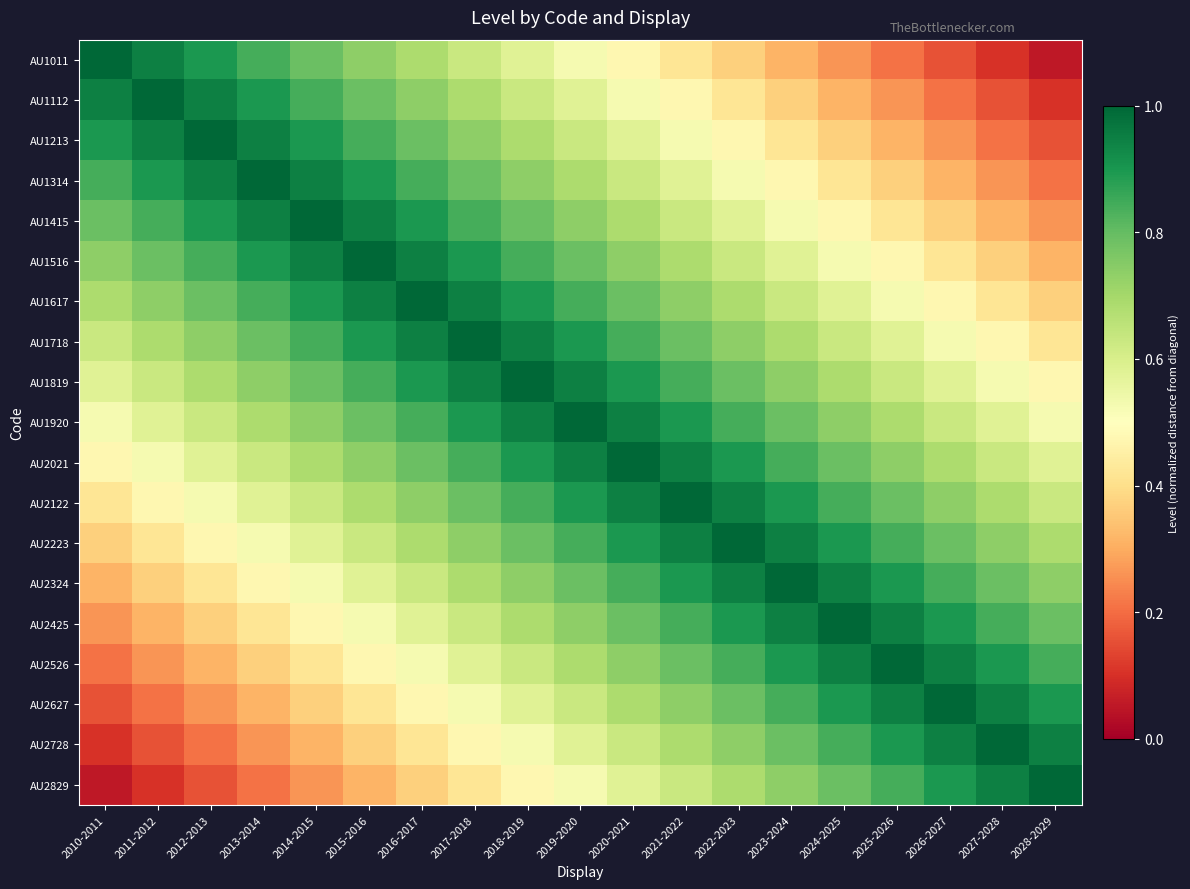

Reading left to right, transcribe all the data shown in this chart.

AU1011: 2010-2011=1.0	2011-2012=0.9	2012-2013=0.9	2013-2014=0.8	2014-2015=0.8	2015-2016=0.7	2016-2017=0.7	2017-2018=0.6	2018-2019=0.6	2019-2020=0.5	2020-2021=0.5	2021-2022=0.4	2022-2023=0.4	2023-2024=0.3	2024-2025=0.3	2025-2026=0.2	2026-2027=0.2	2027-2028=0.1	2028-2029=0.1
AU1112: 2010-2011=0.9	2011-2012=1.0	2012-2013=0.9	2013-2014=0.9	2014-2015=0.8	2015-2016=0.8	2016-2017=0.7	2017-2018=0.7	2018-2019=0.6	2019-2020=0.6	2020-2021=0.5	2021-2022=0.5	2022-2023=0.4	2023-2024=0.4	2024-2025=0.3	2025-2026=0.3	2026-2027=0.2	2027-2028=0.2	2028-2029=0.1
AU1213: 2010-2011=0.9	2011-2012=0.9	2012-2013=1.0	2013-2014=0.9	2014-2015=0.9	2015-2016=0.8	2016-2017=0.8	2017-2018=0.7	2018-2019=0.7	2019-2020=0.6	2020-2021=0.6	2021-2022=0.5	2022-2023=0.5	2023-2024=0.4	2024-2025=0.4	2025-2026=0.3	2026-2027=0.3	2027-2028=0.2	2028-2029=0.2
AU1314: 2010-2011=0.8	2011-2012=0.9	2012-2013=0.9	2013-2014=1.0	2014-2015=0.9	2015-2016=0.9	2016-2017=0.8	2017-2018=0.8	2018-2019=0.7	2019-2020=0.7	2020-2021=0.6	2021-2022=0.6	2022-2023=0.5	2023-2024=0.5	2024-2025=0.4	2025-2026=0.4	2026-2027=0.3	2027-2028=0.3	2028-2029=0.2
AU1415: 2010-2011=0.8	2011-2012=0.8	2012-2013=0.9	2013-2014=0.9	2014-2015=1.0	2015-2016=0.9	2016-2017=0.9	2017-2018=0.8	2018-2019=0.8	2019-2020=0.7	2020-2021=0.7	2021-2022=0.6	2022-2023=0.6	2023-2024=0.5	2024-2025=0.5	2025-2026=0.4	2026-2027=0.4	2027-2028=0.3	2028-2029=0.3
AU1516: 2010-2011=0.7	2011-2012=0.8	2012-2013=0.8	2013-2014=0.9	2014-2015=0.9	2015-2016=1.0	2016-2017=0.9	2017-2018=0.9	2018-2019=0.8	2019-2020=0.8	2020-2021=0.7	2021-2022=0.7	2022-2023=0.6	2023-2024=0.6	2024-2025=0.5	2025-2026=0.5	2026-2027=0.4	2027-2028=0.4	2028-2029=0.3
AU1617: 2010-2011=0.7	2011-2012=0.7	2012-2013=0.8	2013-2014=0.8	2014-2015=0.9	2015-2016=0.9	2016-2017=1.0	2017-2018=0.9	2018-2019=0.9	2019-2020=0.8	2020-2021=0.8	2021-2022=0.7	2022-2023=0.7	2023-2024=0.6	2024-2025=0.6	2025-2026=0.5	2026-2027=0.5	2027-2028=0.4	2028-2029=0.4
AU1718: 2010-2011=0.6	2011-2012=0.7	2012-2013=0.7	2013-2014=0.8	2014-2015=0.8	2015-2016=0.9	2016-2017=0.9	2017-2018=1.0	2018-2019=0.9	2019-2020=0.9	2020-2021=0.8	2021-2022=0.8	2022-2023=0.7	2023-2024=0.7	2024-2025=0.6	2025-2026=0.6	2026-2027=0.5	2027-2028=0.5	2028-2029=0.4
AU1819: 2010-2011=0.6	2011-2012=0.6	2012-2013=0.7	2013-2014=0.7	2014-2015=0.8	2015-2016=0.8	2016-2017=0.9	2017-2018=0.9	2018-2019=1.0	2019-2020=0.9	2020-2021=0.9	2021-2022=0.8	2022-2023=0.8	2023-2024=0.7	2024-2025=0.7	2025-2026=0.6	2026-2027=0.6	2027-2028=0.5	2028-2029=0.5
AU1920: 2010-2011=0.5	2011-2012=0.6	2012-2013=0.6	2013-2014=0.7	2014-2015=0.7	2015-2016=0.8	2016-2017=0.8	2017-2018=0.9	2018-2019=0.9	2019-2020=1.0	2020-2021=0.9	2021-2022=0.9	2022-2023=0.8	2023-2024=0.8	2024-2025=0.7	2025-2026=0.7	2026-2027=0.6	2027-2028=0.6	2028-2029=0.5
AU2021: 2010-2011=0.5	2011-2012=0.5	2012-2013=0.6	2013-2014=0.6	2014-2015=0.7	2015-2016=0.7	2016-2017=0.8	2017-2018=0.8	2018-2019=0.9	2019-2020=0.9	2020-2021=1.0	2021-2022=0.9	2022-2023=0.9	2023-2024=0.8	2024-2025=0.8	2025-2026=0.7	2026-2027=0.7	2027-2028=0.6	2028-2029=0.6
AU2122: 2010-2011=0.4	2011-2012=0.5	2012-2013=0.5	2013-2014=0.6	2014-2015=0.6	2015-2016=0.7	2016-2017=0.7	2017-2018=0.8	2018-2019=0.8	2019-2020=0.9	2020-2021=0.9	2021-2022=1.0	2022-2023=0.9	2023-2024=0.9	2024-2025=0.8	2025-2026=0.8	2026-2027=0.7	2027-2028=0.7	2028-2029=0.6
AU2223: 2010-2011=0.4	2011-2012=0.4	2012-2013=0.5	2013-2014=0.5	2014-2015=0.6	2015-2016=0.6	2016-2017=0.7	2017-2018=0.7	2018-2019=0.8	2019-2020=0.8	2020-2021=0.9	2021-2022=0.9	2022-2023=1.0	2023-2024=0.9	2024-2025=0.9	2025-2026=0.8	2026-2027=0.8	2027-2028=0.7	2028-2029=0.7
AU2324: 2010-2011=0.3	2011-2012=0.4	2012-2013=0.4	2013-2014=0.5	2014-2015=0.5	2015-2016=0.6	2016-2017=0.6	2017-2018=0.7	2018-2019=0.7	2019-2020=0.8	2020-2021=0.8	2021-2022=0.9	2022-2023=0.9	2023-2024=1.0	2024-2025=0.9	2025-2026=0.9	2026-2027=0.8	2027-2028=0.8	2028-2029=0.7
AU2425: 2010-2011=0.3	2011-2012=0.3	2012-2013=0.4	2013-2014=0.4	2014-2015=0.5	2015-2016=0.5	2016-2017=0.6	2017-2018=0.6	2018-2019=0.7	2019-2020=0.7	2020-2021=0.8	2021-2022=0.8	2022-2023=0.9	2023-2024=0.9	2024-2025=1.0	2025-2026=0.9	2026-2027=0.9	2027-2028=0.8	2028-2029=0.8
AU2526: 2010-2011=0.2	2011-2012=0.3	2012-2013=0.3	2013-2014=0.4	2014-2015=0.4	2015-2016=0.5	2016-2017=0.5	2017-2018=0.6	2018-2019=0.6	2019-2020=0.7	2020-2021=0.7	2021-2022=0.8	2022-2023=0.8	2023-2024=0.9	2024-2025=0.9	2025-2026=1.0	2026-2027=0.9	2027-2028=0.9	2028-2029=0.8
AU2627: 2010-2011=0.2	2011-2012=0.2	2012-2013=0.3	2013-2014=0.3	2014-2015=0.4	2015-2016=0.4	2016-2017=0.5	2017-2018=0.5	2018-2019=0.6	2019-2020=0.6	2020-2021=0.7	2021-2022=0.7	2022-2023=0.8	2023-2024=0.8	2024-2025=0.9	2025-2026=0.9	2026-2027=1.0	2027-2028=0.9	2028-2029=0.9
AU2728: 2010-2011=0.1	2011-2012=0.2	2012-2013=0.2	2013-2014=0.3	2014-2015=0.3	2015-2016=0.4	2016-2017=0.4	2017-2018=0.5	2018-2019=0.5	2019-2020=0.6	2020-2021=0.6	2021-2022=0.7	2022-2023=0.7	2023-2024=0.8	2024-2025=0.8	2025-2026=0.9	2026-2027=0.9	2027-2028=1.0	2028-2029=0.9
AU2829: 2010-2011=0.1	2011-2012=0.1	2012-2013=0.2	2013-2014=0.2	2014-2015=0.3	2015-2016=0.3	2016-2017=0.4	2017-2018=0.4	2018-2019=0.5	2019-2020=0.5	2020-2021=0.6	2021-2022=0.6	2022-2023=0.7	2023-2024=0.7	2024-2025=0.8	2025-2026=0.8	2026-2027=0.9	2027-2028=0.9	2028-2029=1.0